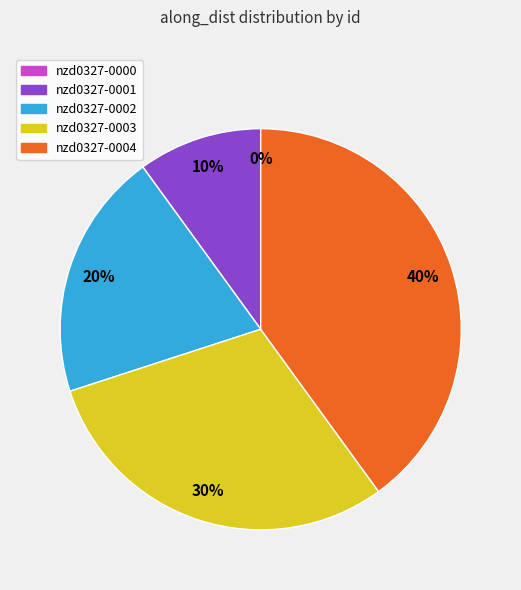

Between nzd0327-0003 and nzd0327-0004, which is larger?

nzd0327-0004